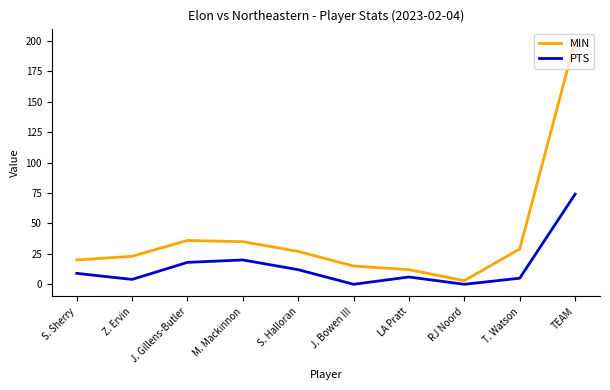

True or false: MIN has a value of 15 at J. Bowen III.

True